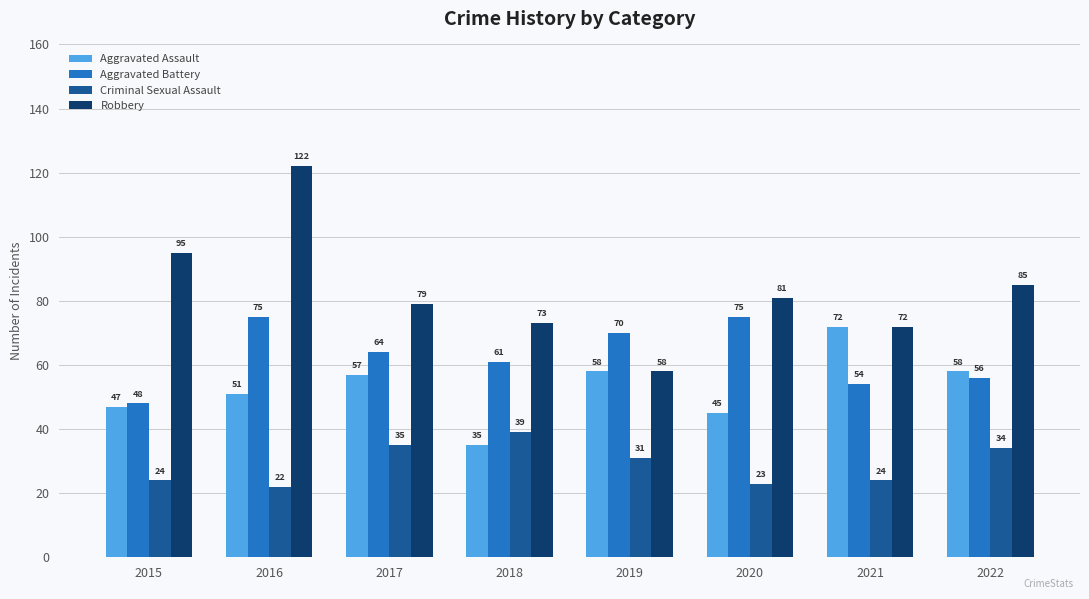

At which category does the chart reach its minimum across all series?

2016